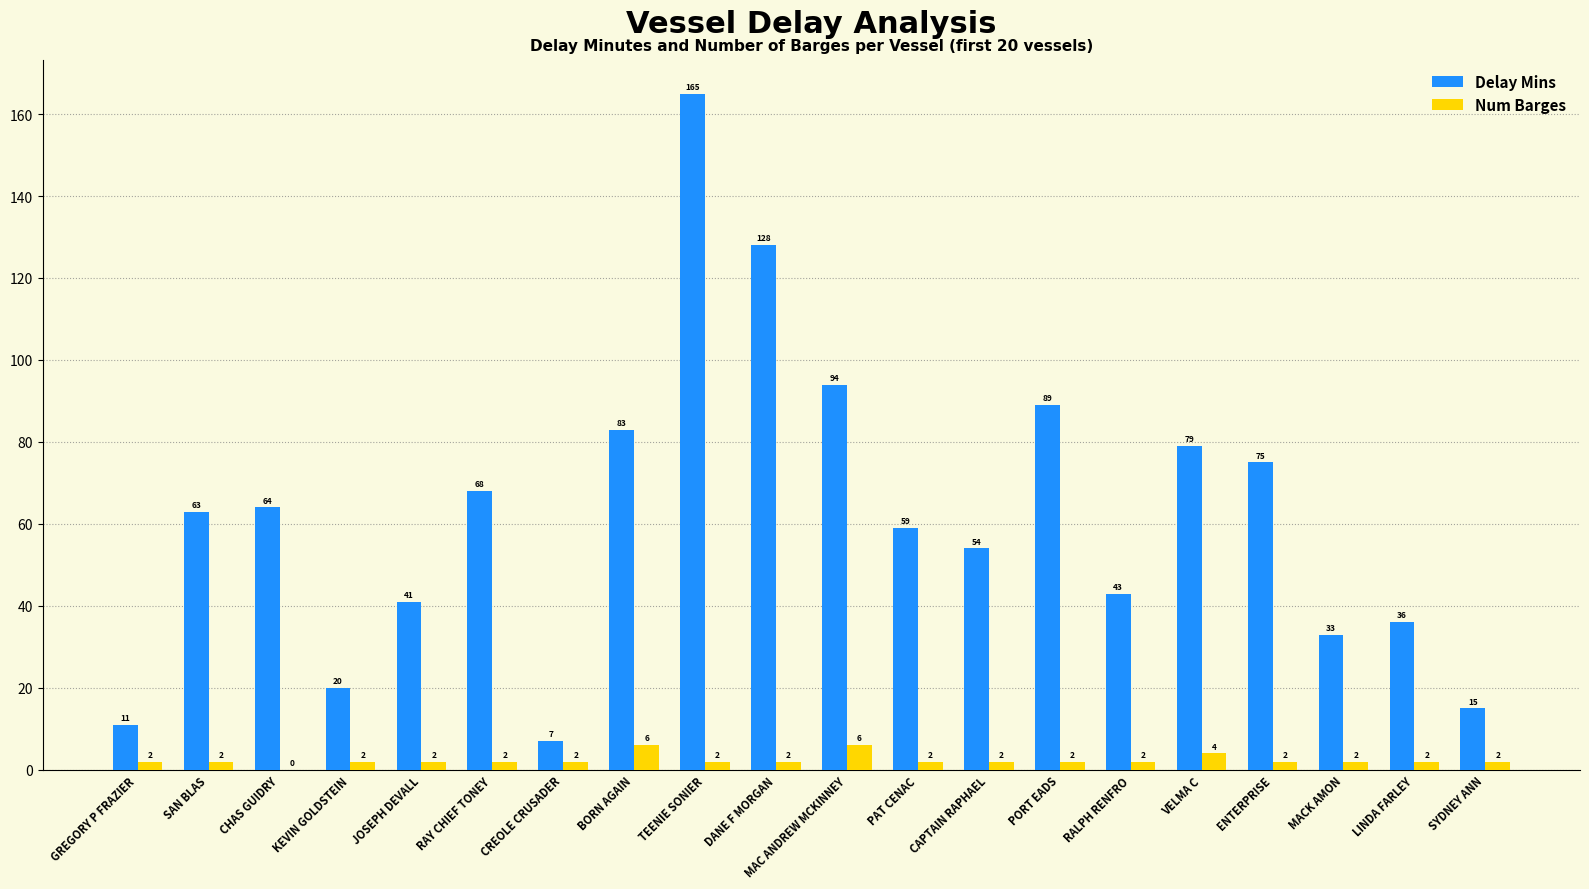

How many distinct data groups are displayed?

2